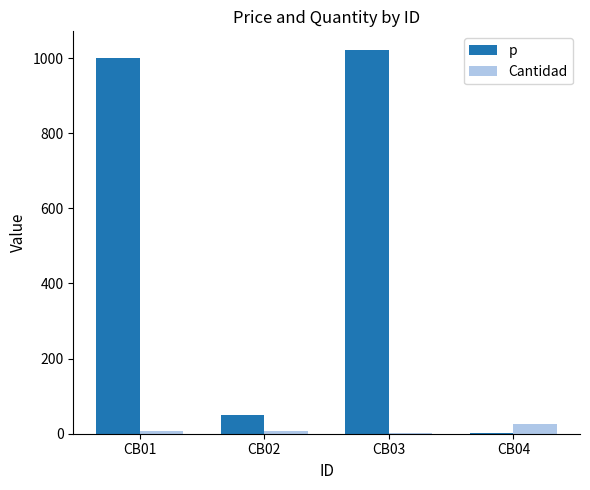

Which series has the largest total across all categories?

p